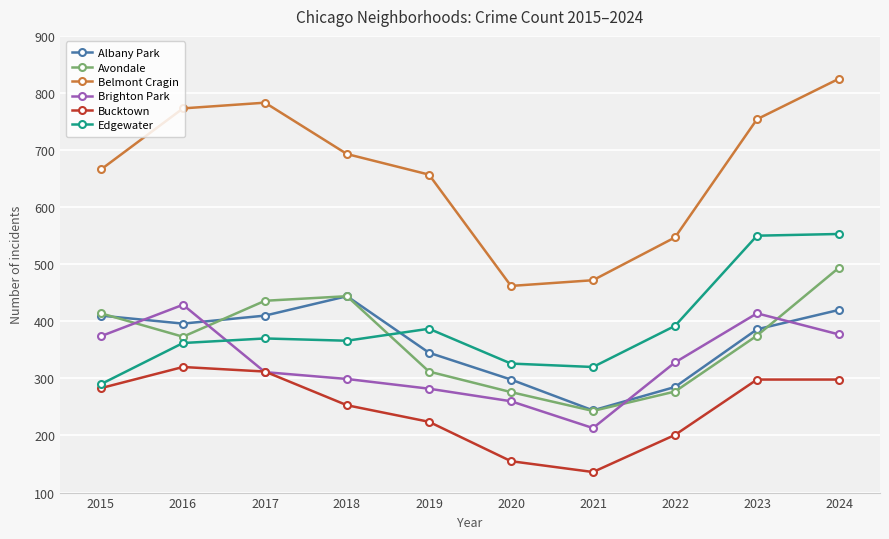

How many values in the Edgewater series are below 370?

5